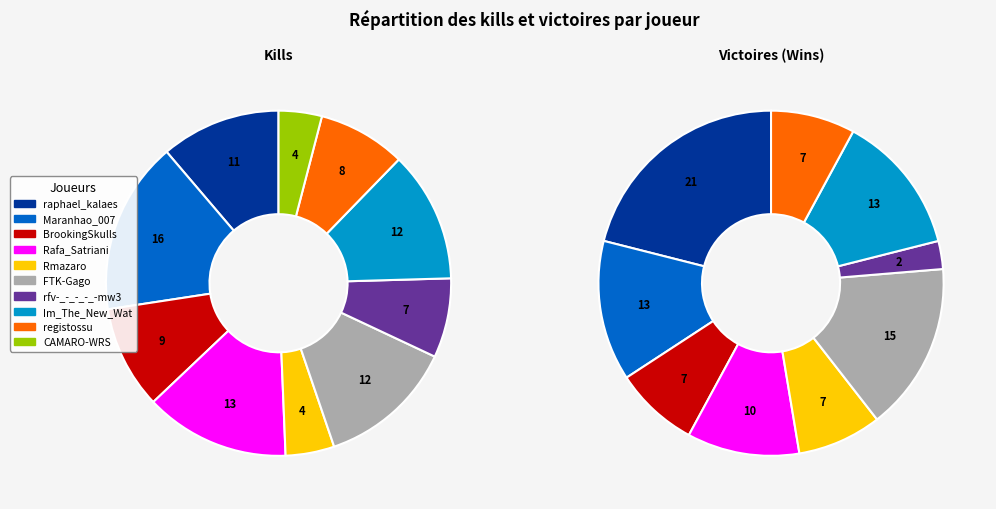

Which category has the smallest portion of the pie?

CAMARO-WRS